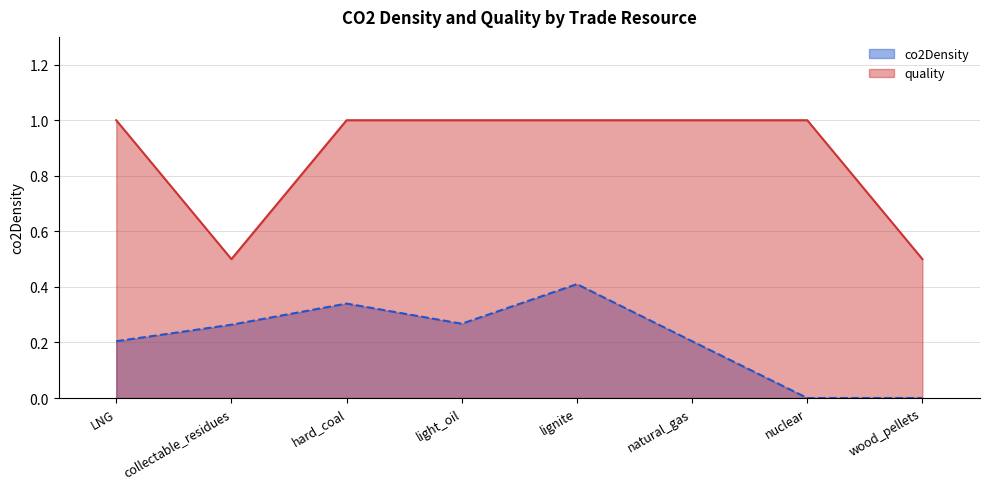

The co2Density series shows 0.4 at LNG. True or false?

False